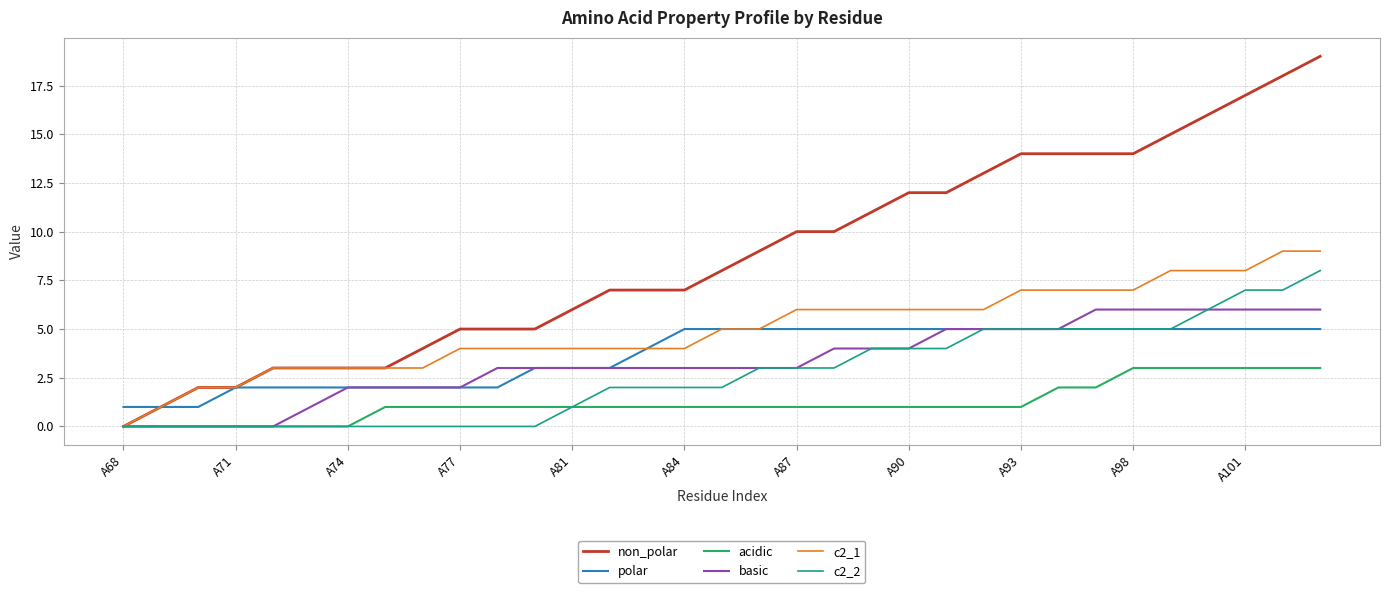

Which series has the widest spread of values?

non_polar